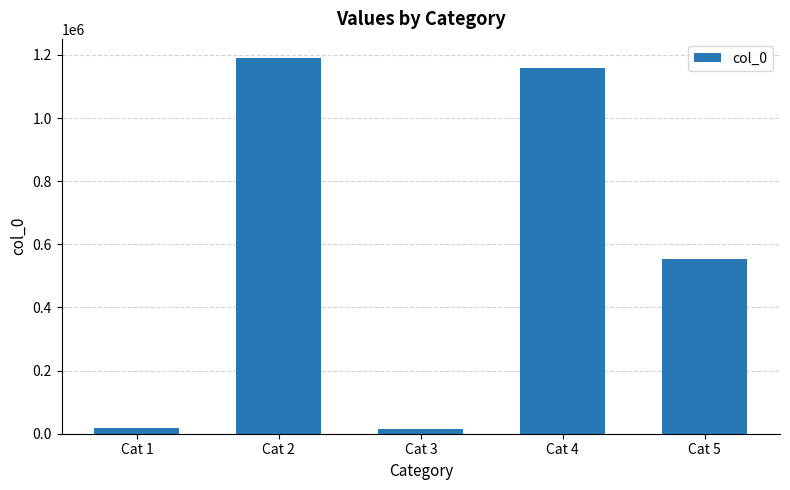

At which label does the data first exceed 553968?

Cat 2